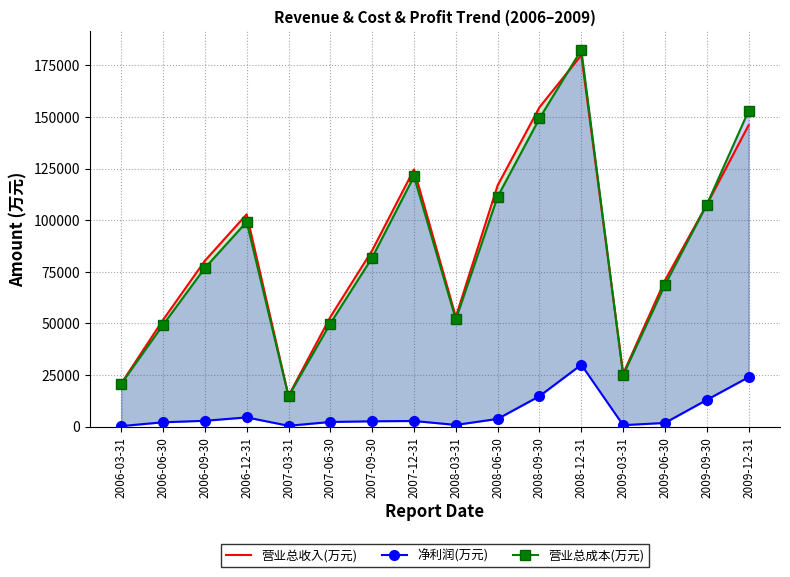

Which has a higher value, 2008-12-31 or 2007-09-30?

2008-12-31